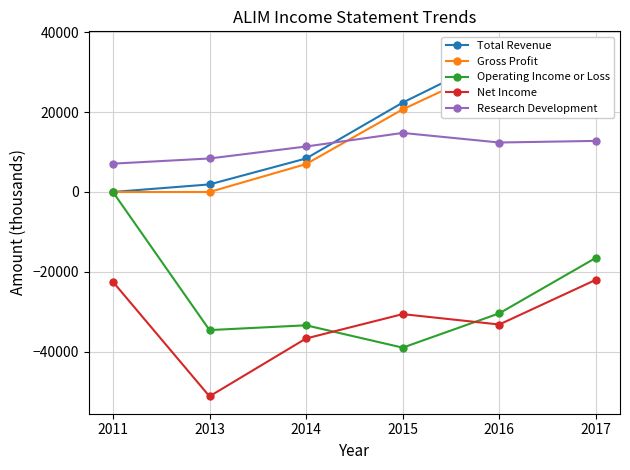

True or false: Net Income and Research Development intersect in this chart.

False